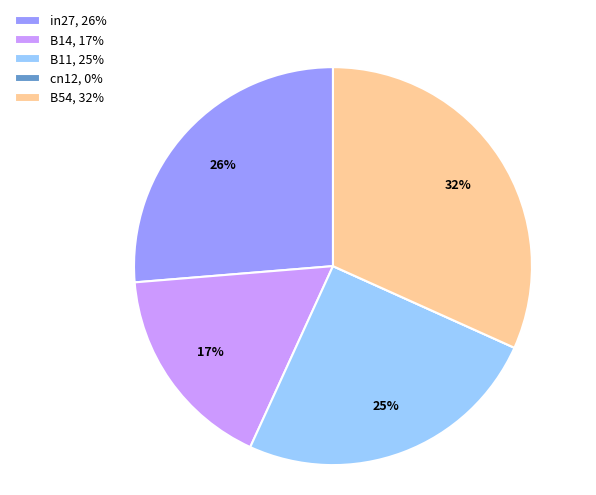

The B14 slice represents 17% of the pie. True or false?

True